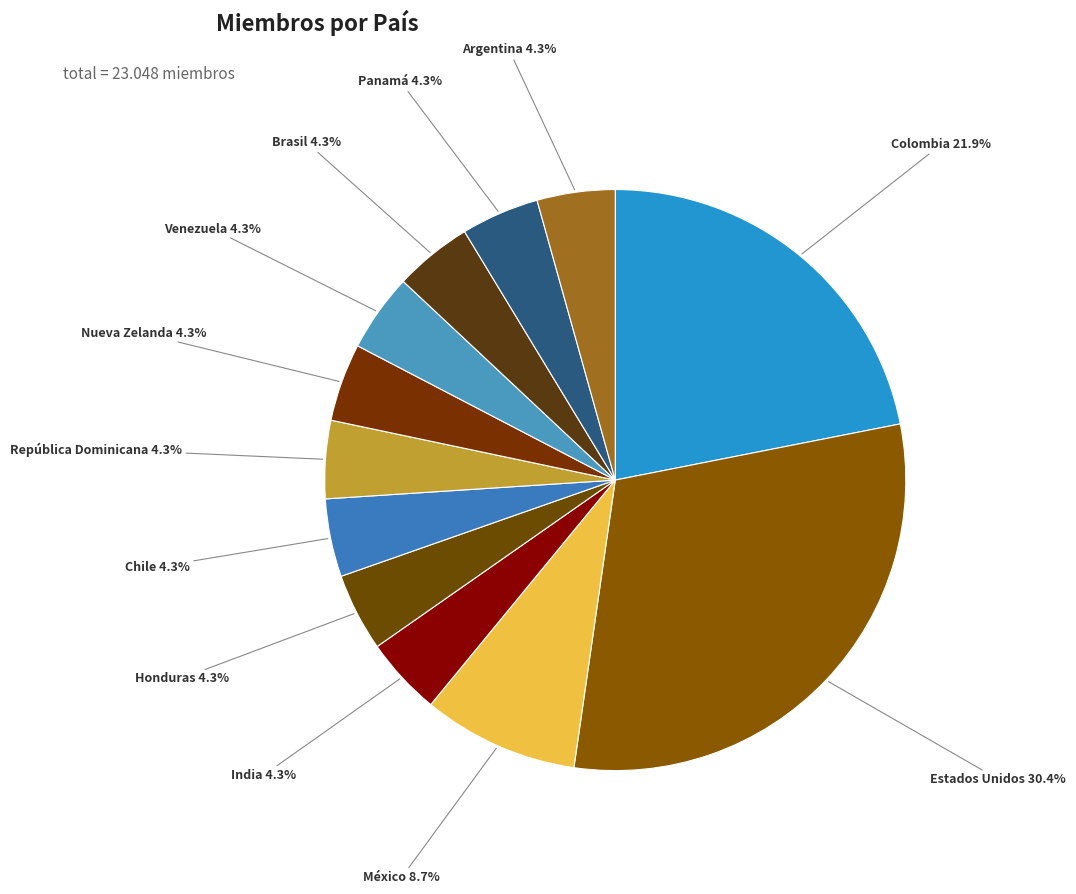

Is the sum of Colombia and Panamá greater than half?

No